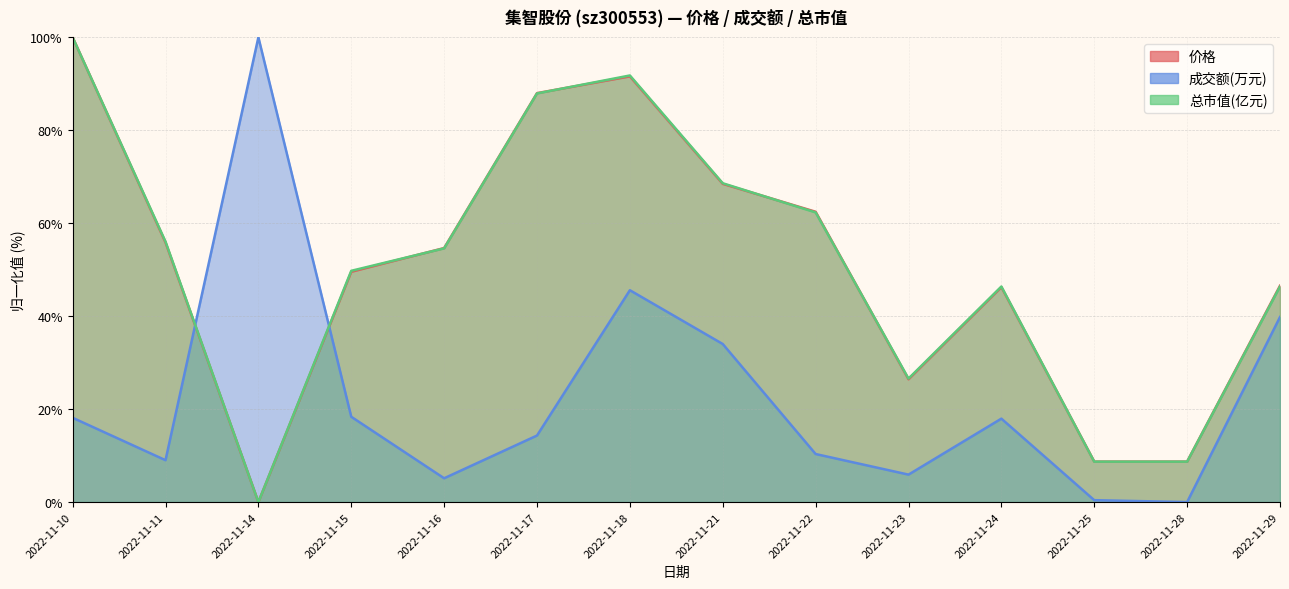

How many intersections are there between 价格 and 成交额(万元)?

2